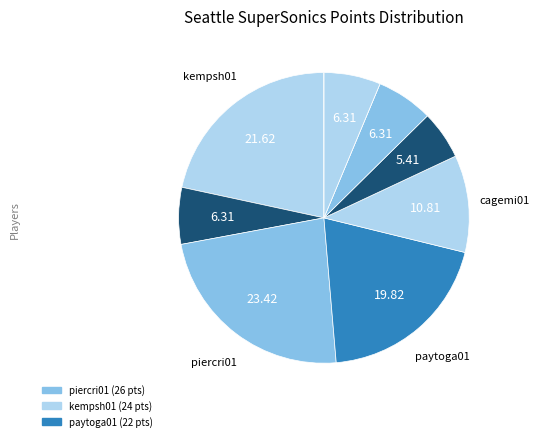

Does any single category account for the majority?

No